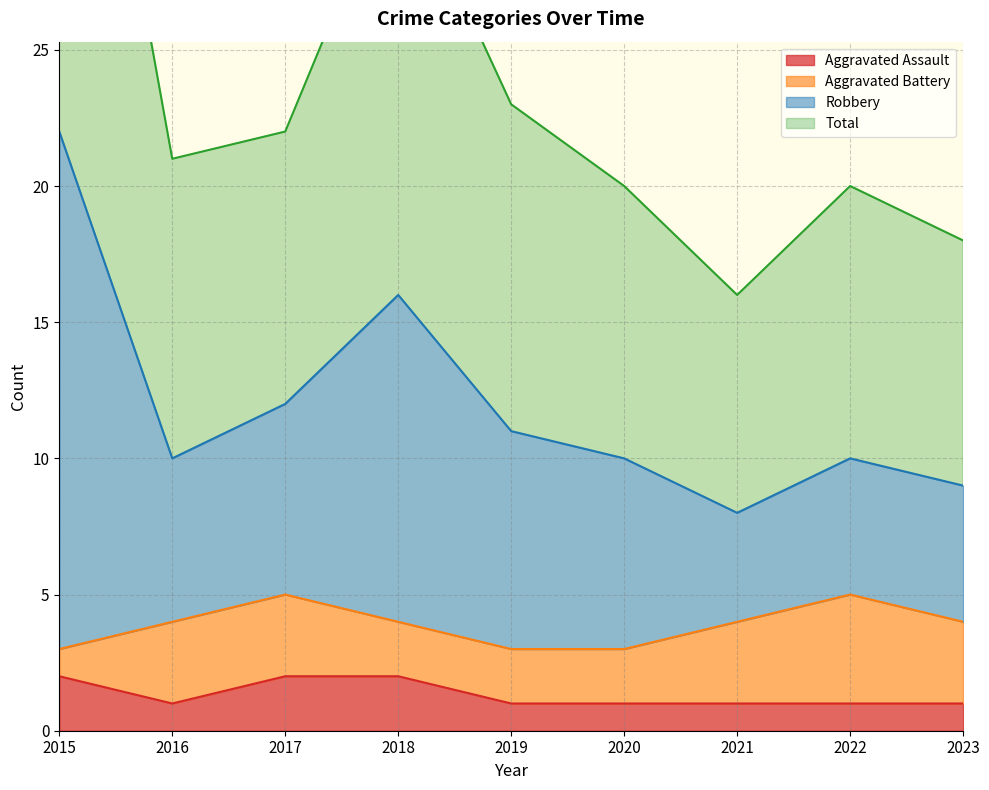

True or false: Total and Aggravated Assault intersect in this chart.

False